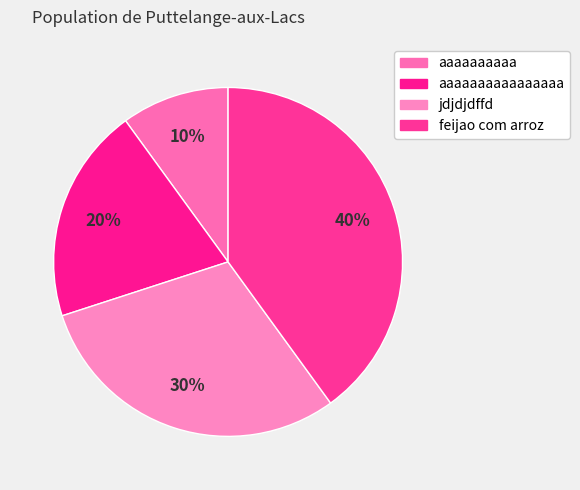

Is aaaaaaaaaaaaaaaa the majority of the pie?

No